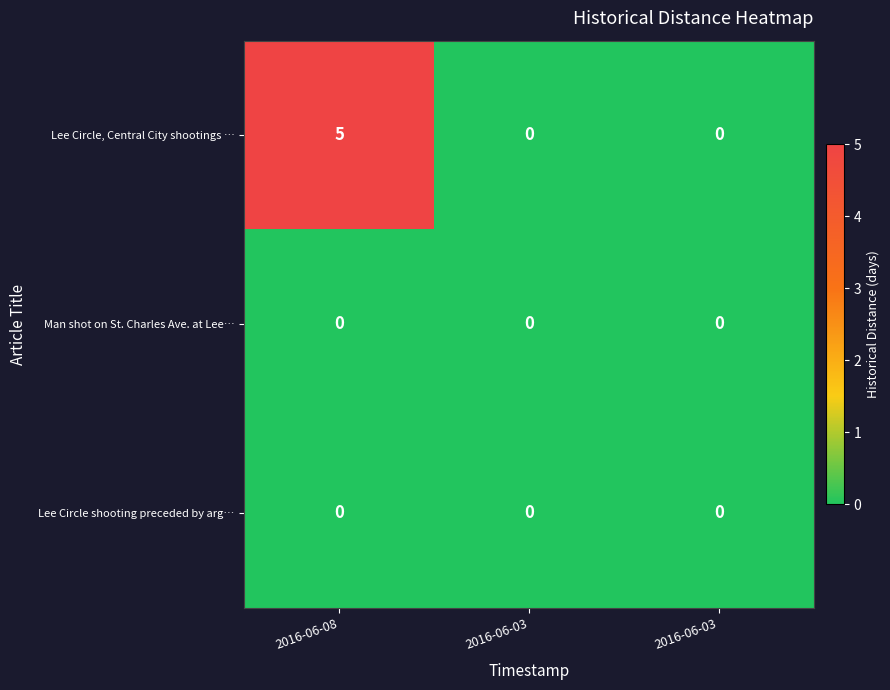

What is the greatest value displayed?

5